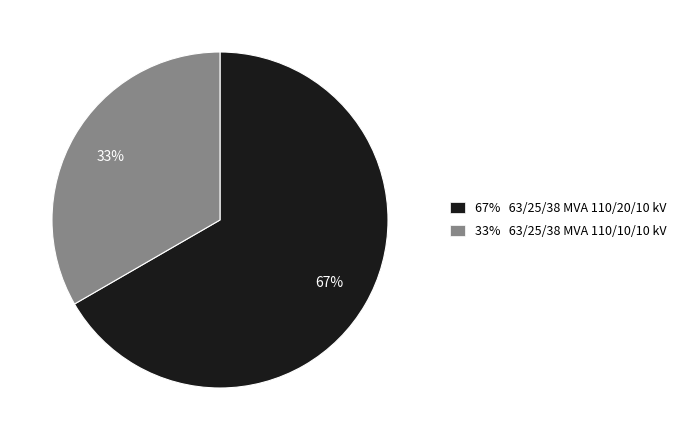

True or false: 67% 63/25/38 MVA 110/20/10 kV accounts for 67% of the total.

True